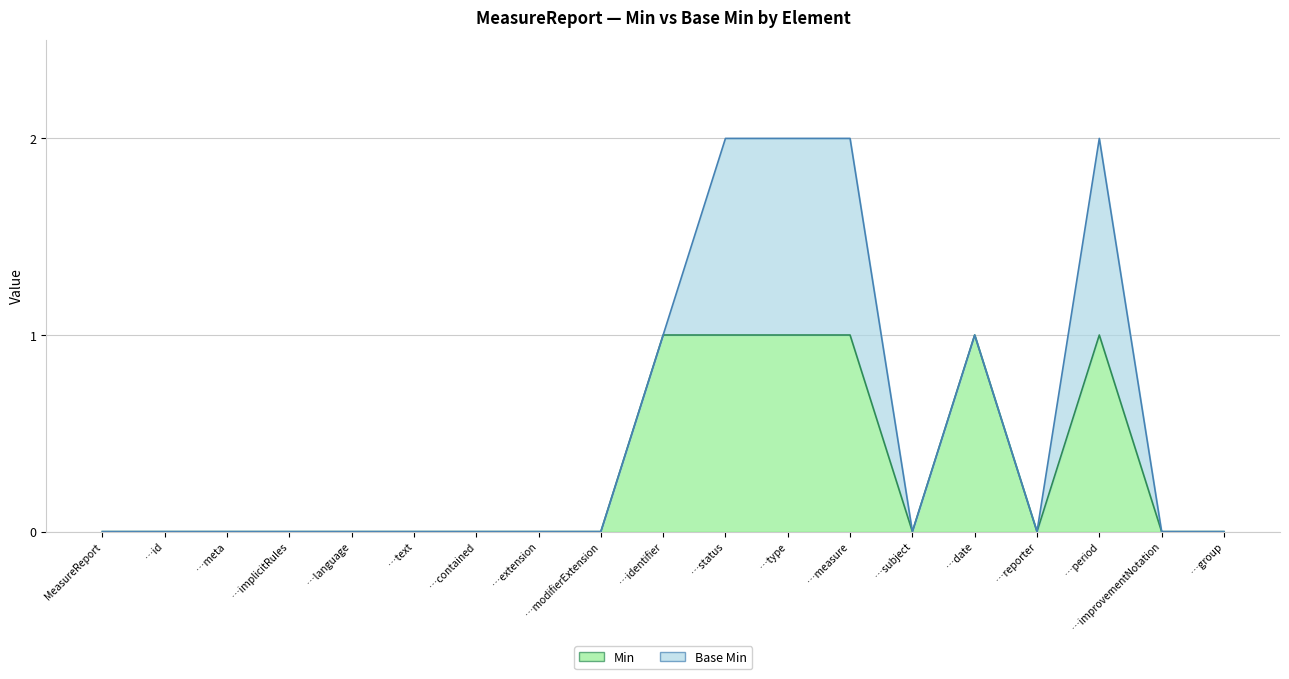

How many values are between 0 and 1?

19